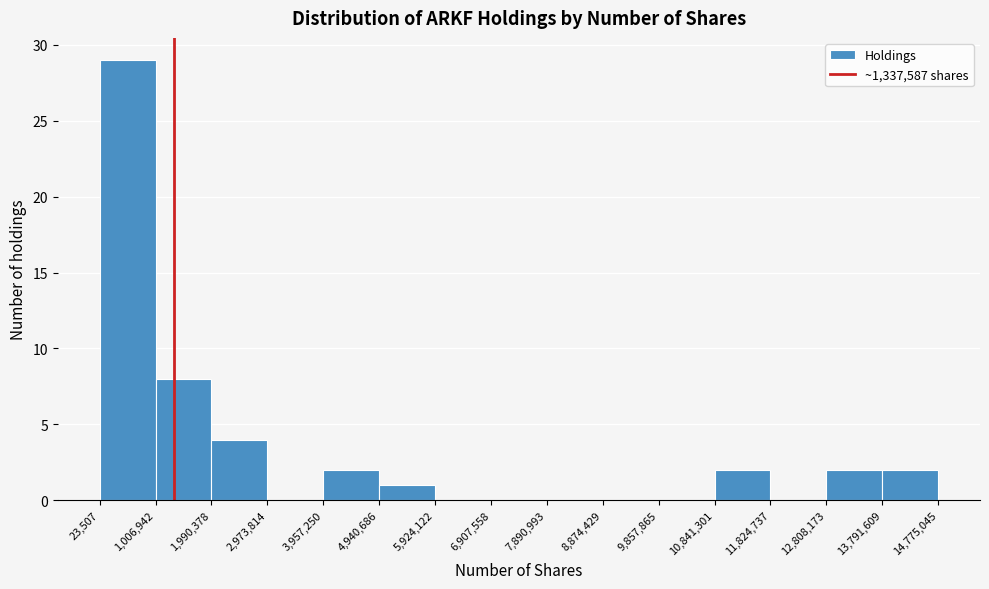

Reading left to right, list every bar in this chart as the range it spans on the x-axis followed by its height. The values are not printed on the chart, so give them approximately, as read against the axis.

23,507 to 1,006,942: 29
1,006,942 to 1,990,378: 8
1,990,378 to 2,973,814: 4
2,973,814 to 3,957,250: 0
3,957,250 to 4,940,686: 2
4,940,686 to 5,924,122: 1
5,924,122 to 6,907,558: 0
6,907,558 to 7,890,993: 0
7,890,993 to 8,874,429: 0
8,874,429 to 9,857,865: 0
9,857,865 to 10,841,301: 0
10,841,301 to 11,824,737: 2
11,824,737 to 12,808,173: 0
12,808,173 to 13,791,609: 2
13,791,609 to 14,775,045: 2